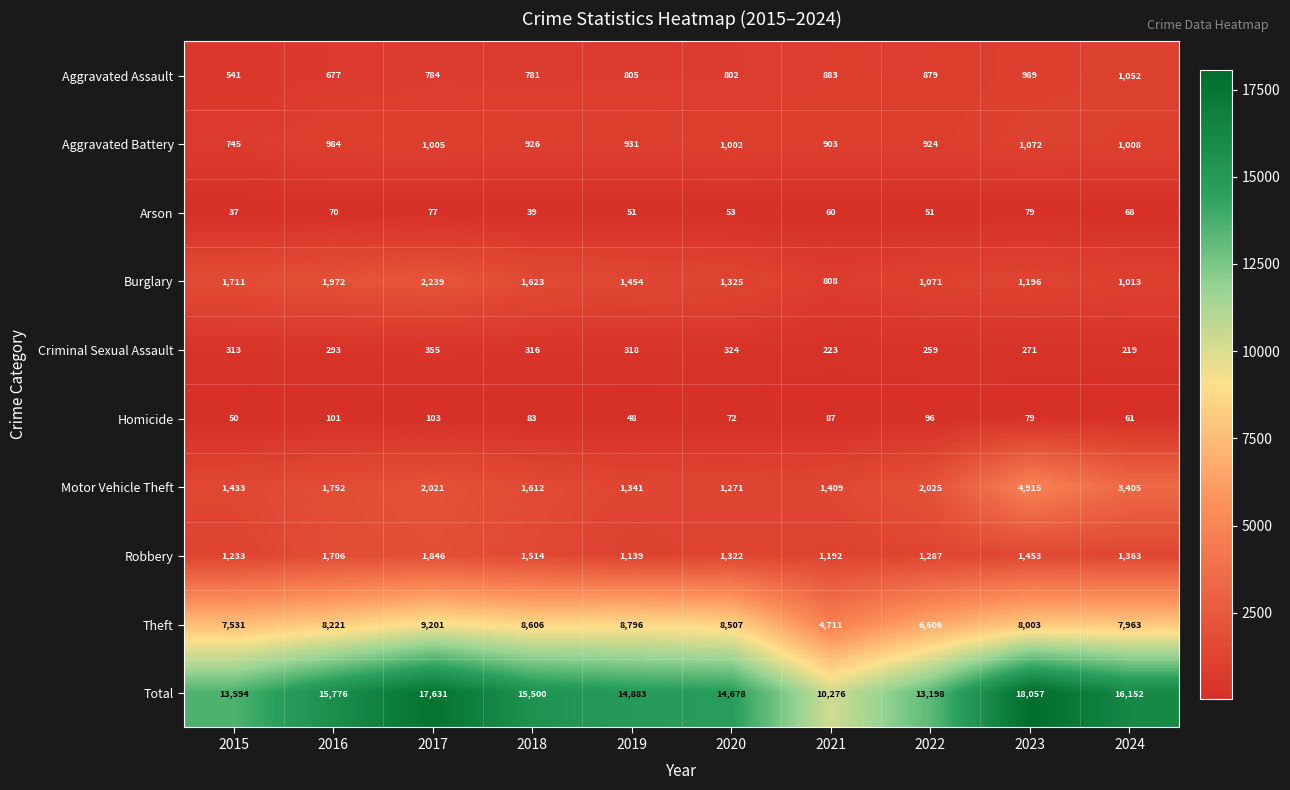

At 2021, list the series in order from largest to smallest.

Total, Theft, Motor Vehicle Theft, Robbery, Aggravated Battery, Aggravated Assault, Burglary, Criminal Sexual Assault, Homicide, Arson